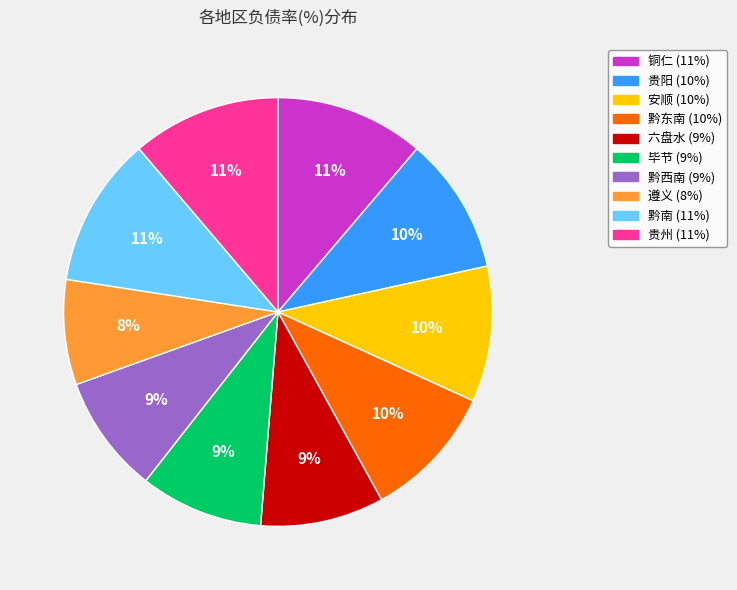

Count the number of slices in the pie.

10